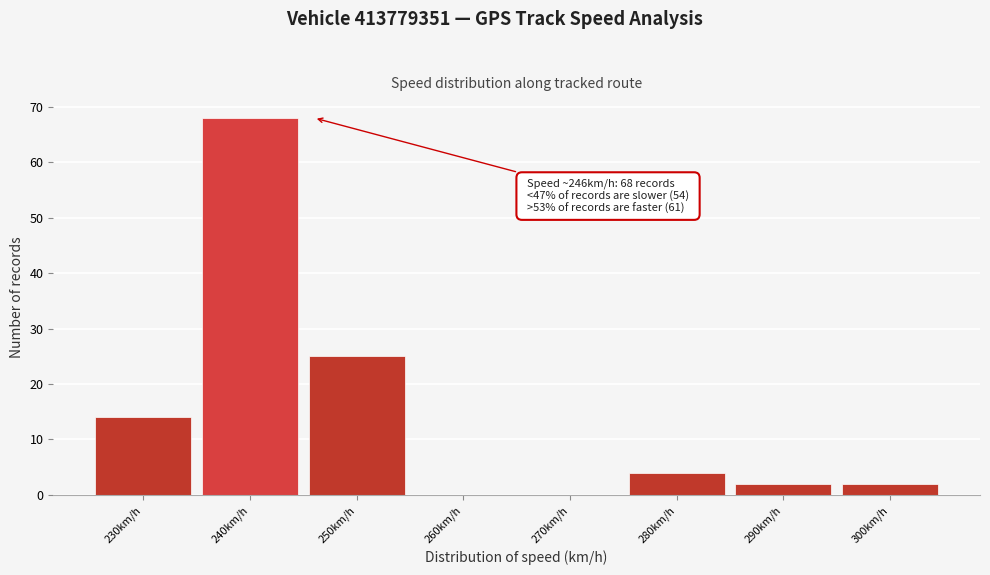

Reading left to right, list all the values displayed in this chart.

230km/h=14	240km/h=68	250km/h=25	260km/h=0	270km/h=0	280km/h=4	290km/h=2	300km/h=2